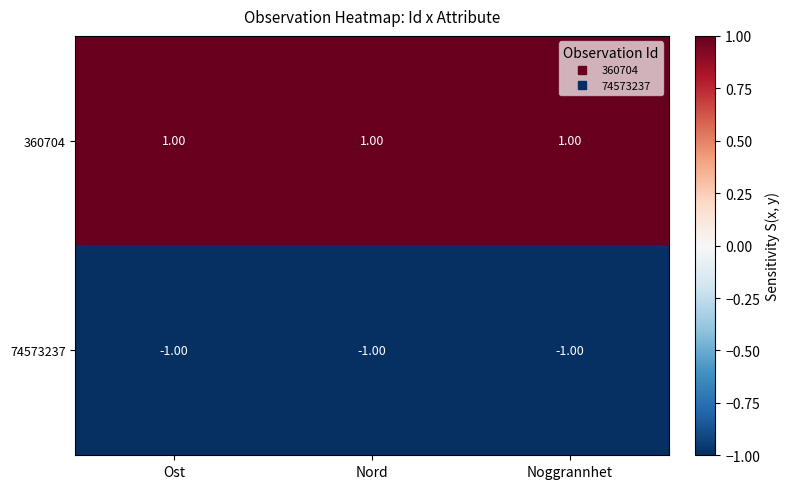

Rank the series by their average value, from highest to lowest.

360704, 74573237